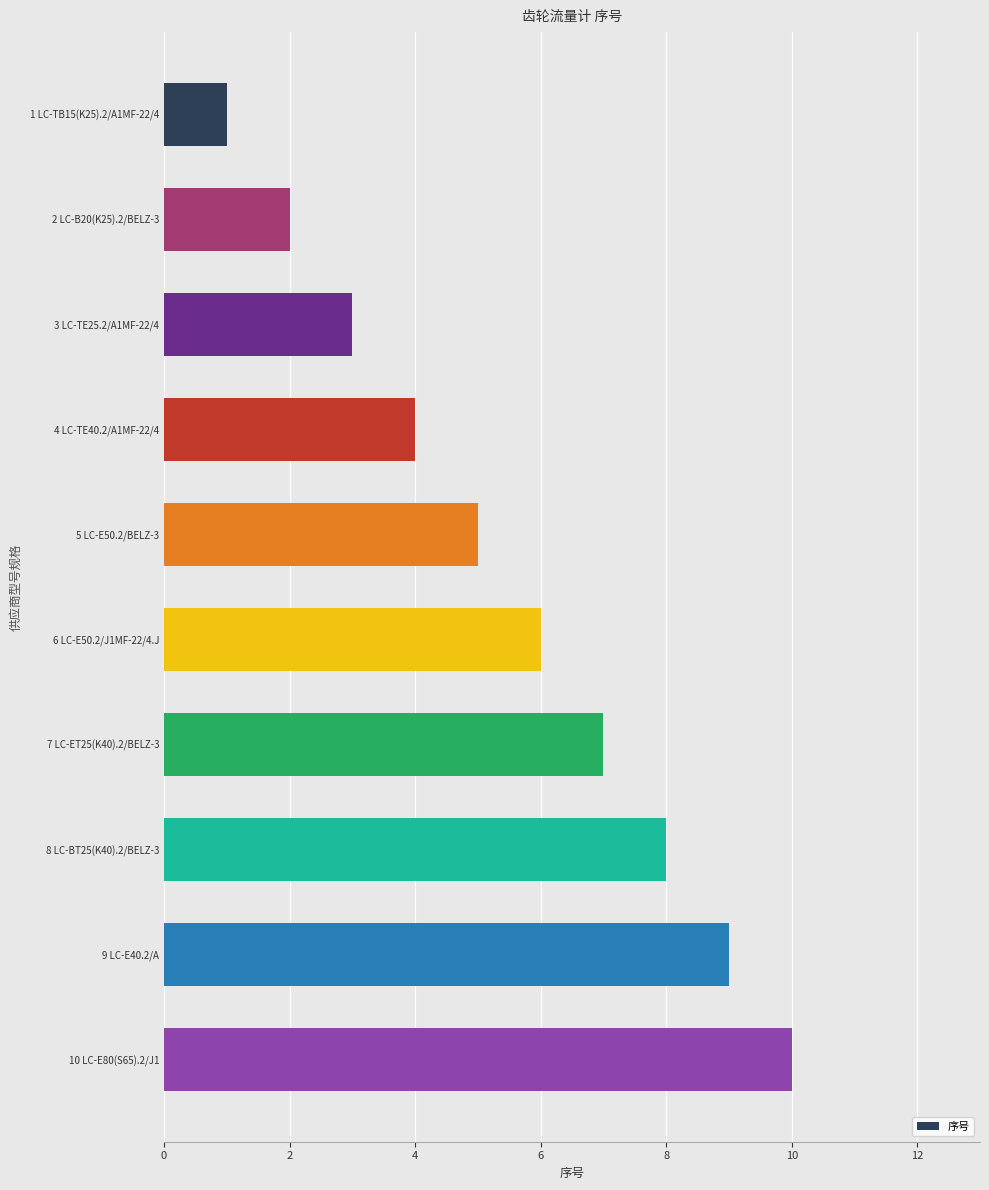

Does the chart contain any negative values?

No